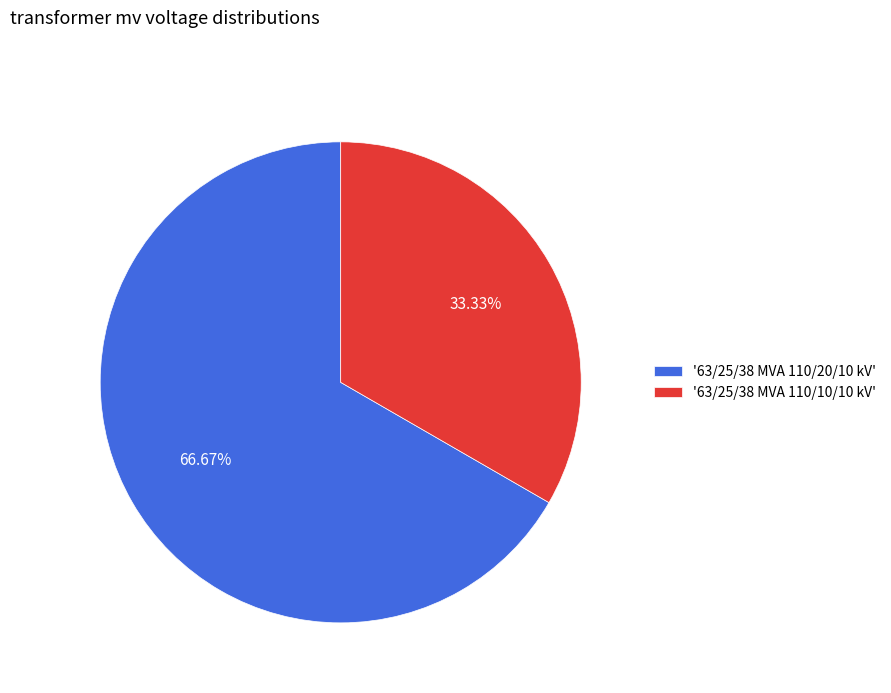

Rank the categories by value from lowest to highest.

'63/25/38 MVA 110/10/10 kV', '63/25/38 MVA 110/20/10 kV'